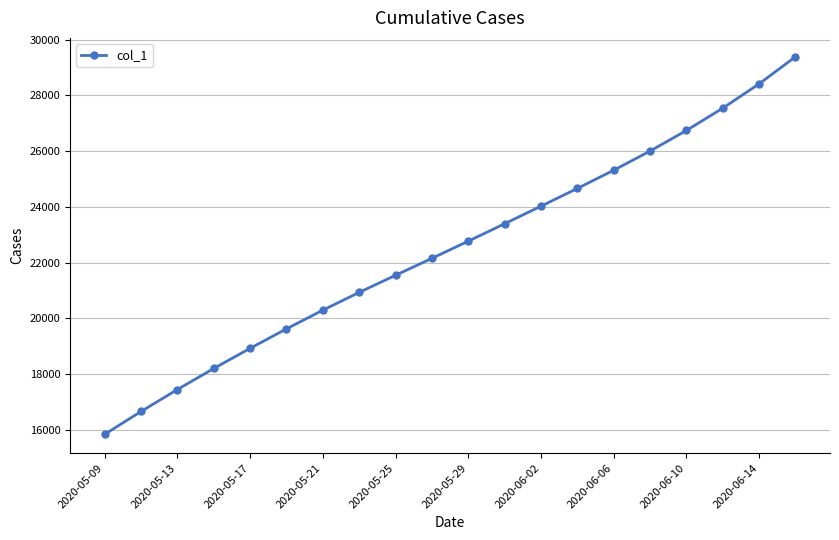

What is the value of the 20th point from the left?

29383.0